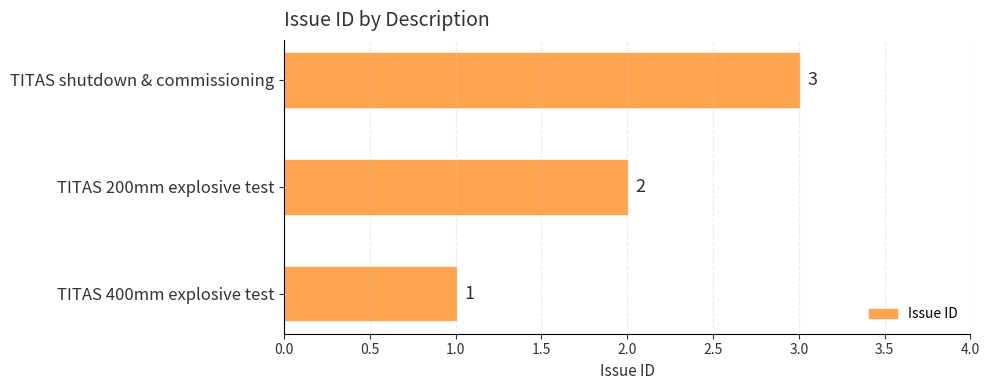

Which has a higher value, TITAS 400mm explosive test or TITAS 200mm explosive test?

TITAS 200mm explosive test